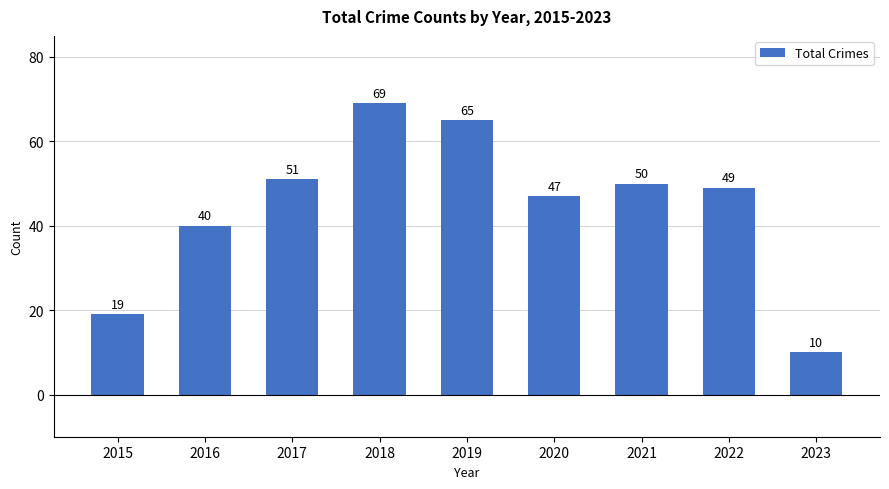

Which has a higher value, 2020 or 2023?

2020